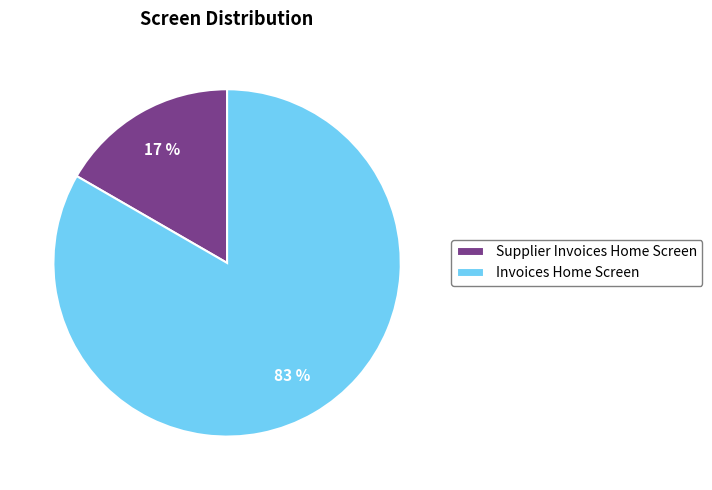

To the nearest percent, what portion does Supplier Invoices Home Screen represent?

17%